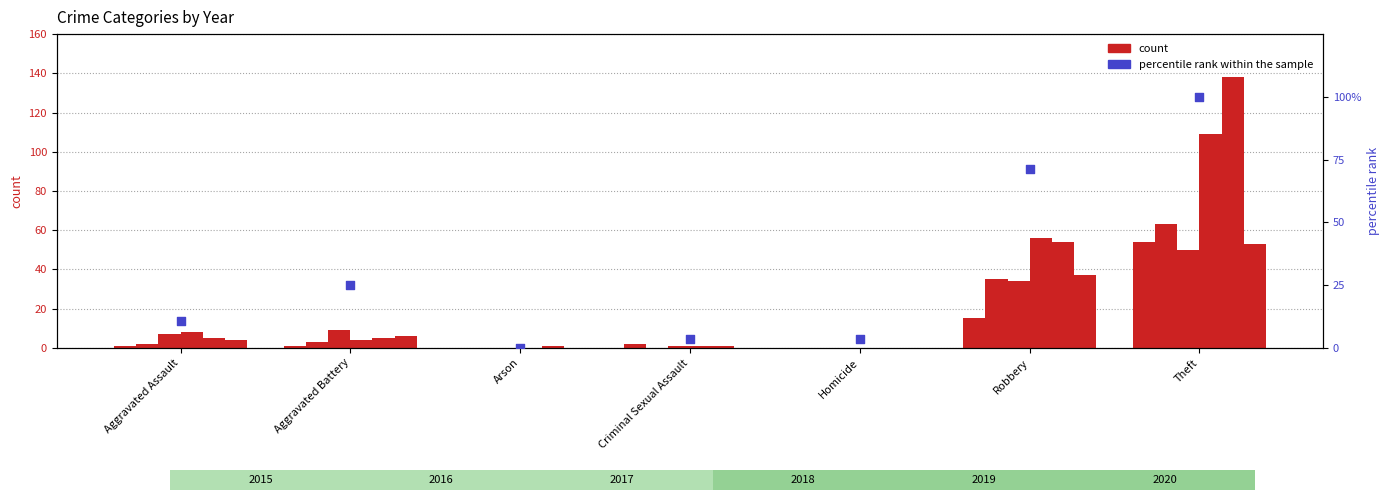

What is the change in value from Aggravated Battery to Homicide?

-21.4